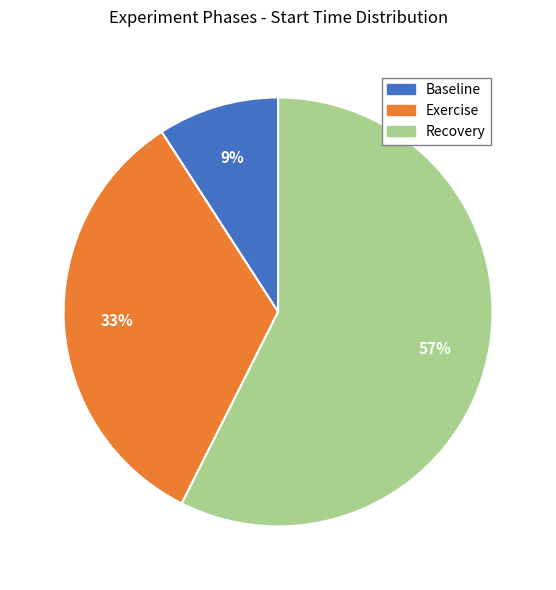

The Exercise slice represents 47% of the pie. True or false?

False